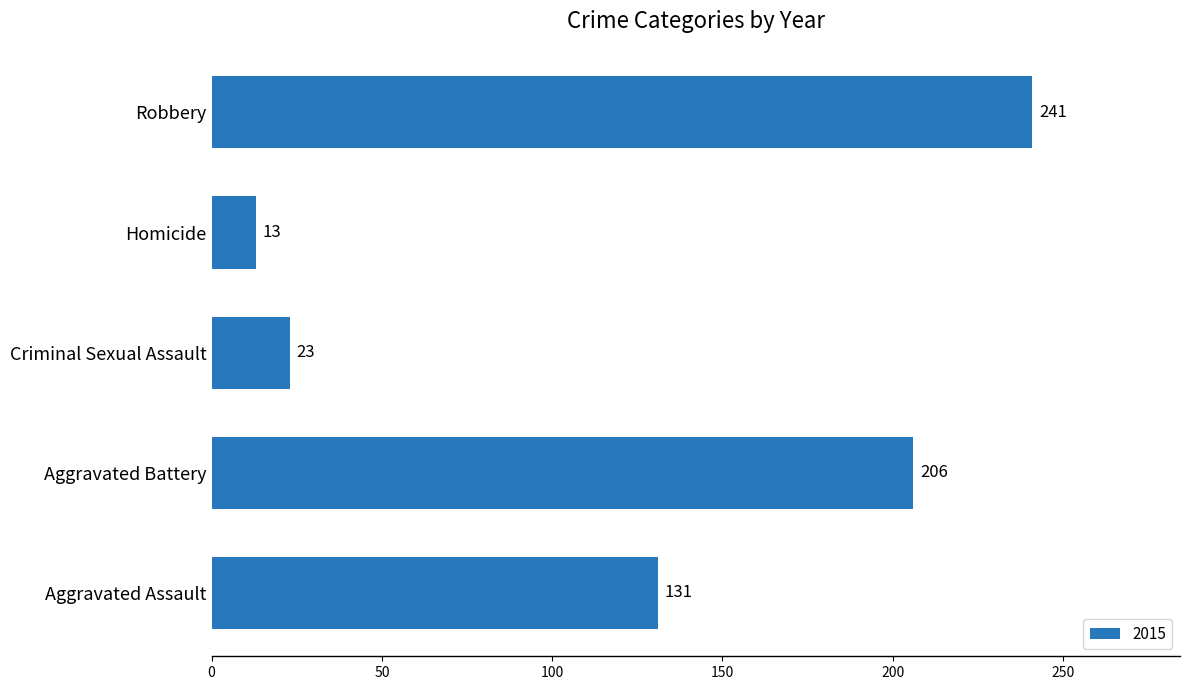

Rank the categories by value from lowest to highest.

Homicide, Criminal Sexual Assault, Aggravated Assault, Aggravated Battery, Robbery